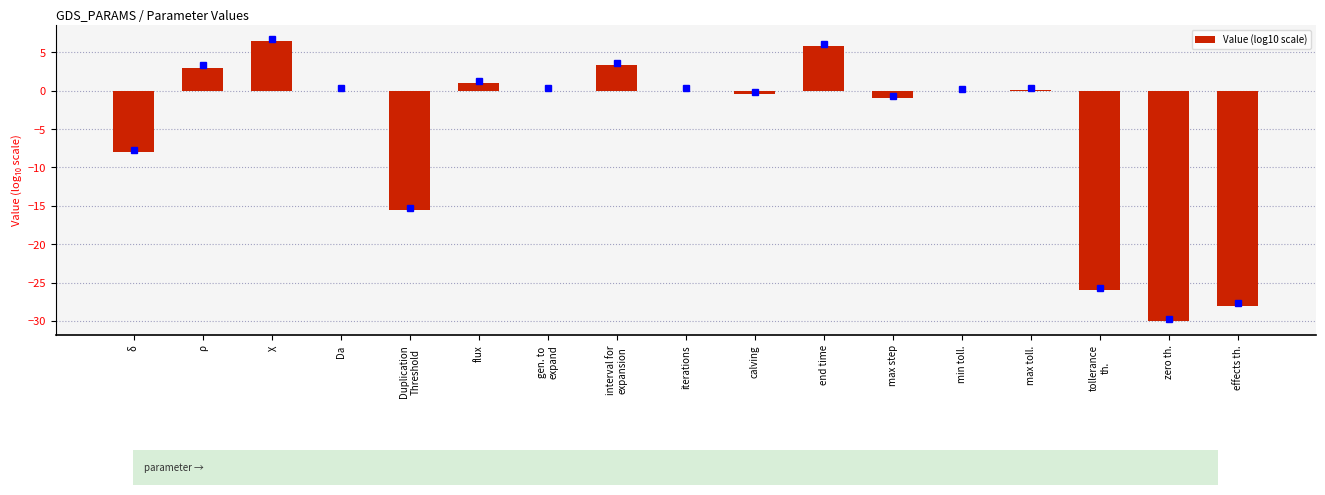

The chart shows a value of 0.0 at max toll.. True or false?

True